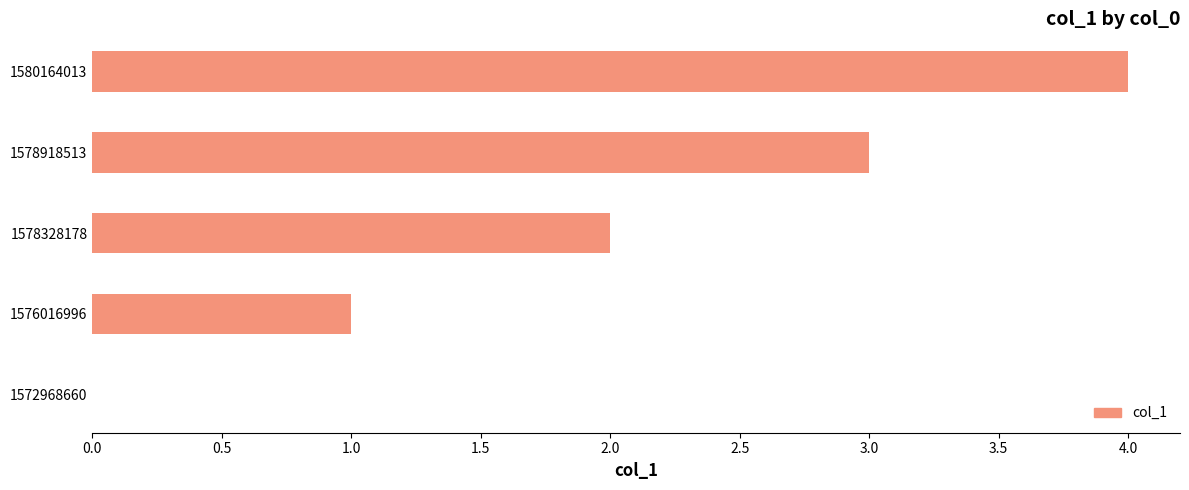

What is the maximum value shown in the chart?

4